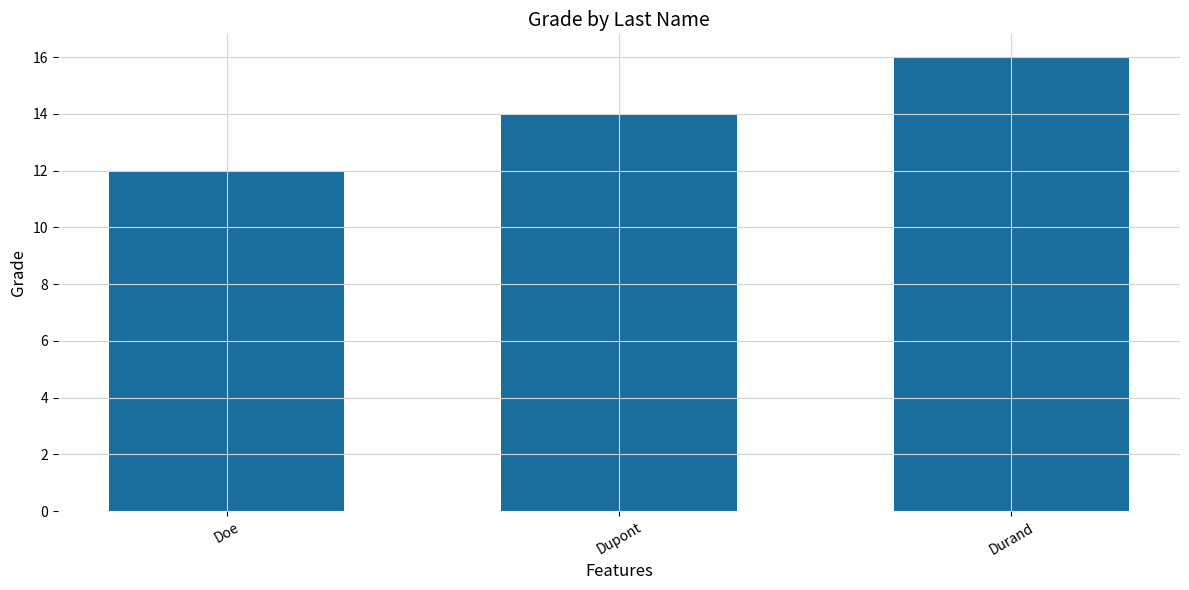

Rank the categories by value from highest to lowest.

Durand, Dupont, Doe